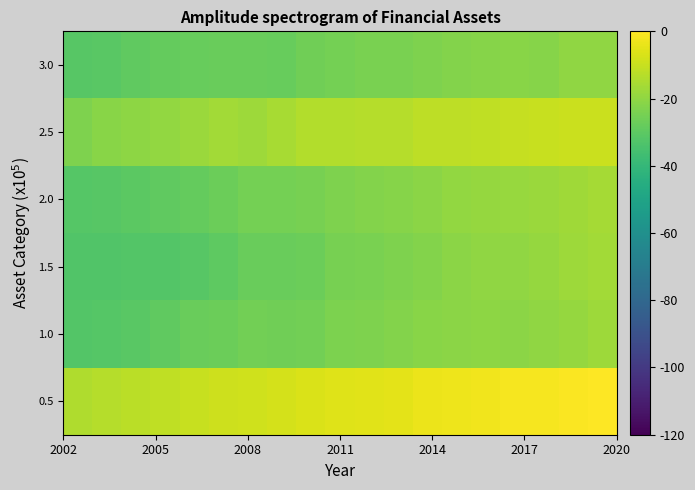

Reading left to right, list all the values displayed in this chart.

0.5: -14.3	-13.3	-12.3	-11.5	-10.1	-9.0	-8.7	-8.0	-6.7	-5.8	-5.2	-4.7	-3.6	-3.0	-2.4	-1.8	-1.4	-0.5	0.0
1.0: -32.2	-31.8	-30.6	-29.2	-27.6	-26.8	-25.6	-26.1	-25.5	-23.6	-23.0	-22.5	-21.5	-20.8	-20.4	-20.6	-20.0	-19.1	-17.6
1.5: -32.6	-32.7	-32.1	-32.3	-31.0	-29.9	-27.3	-27.6	-27.0	-24.4	-23.9	-23.4	-22.1	-21.0	-20.0	-19.8	-19.0	-17.7	-16.8
2.0: -31.4	-31.2	-30.3	-29.5	-28.3	-26.8	-25.2	-25.2	-24.8	-23.4	-22.4	-21.6	-20.7	-19.4	-18.9	-18.5	-18.0	-17.3	-16.2
2.5: -23.3	-21.5	-20.4	-19.7	-17.9	-16.7	-17.5	-15.7	-13.9	-13.9	-13.4	-13.2	-12.1	-11.9	-11.5	-10.5	-10.2	-9.7	-9.5
3.0: -31.4	-30.7	-29.4	-28.4	-27.9	-27.4	-27.2	-28.1	-26.1	-24.9	-24.4	-24.2	-23.0	-22.4	-21.9	-21.2	-21.6	-19.9	-20.0